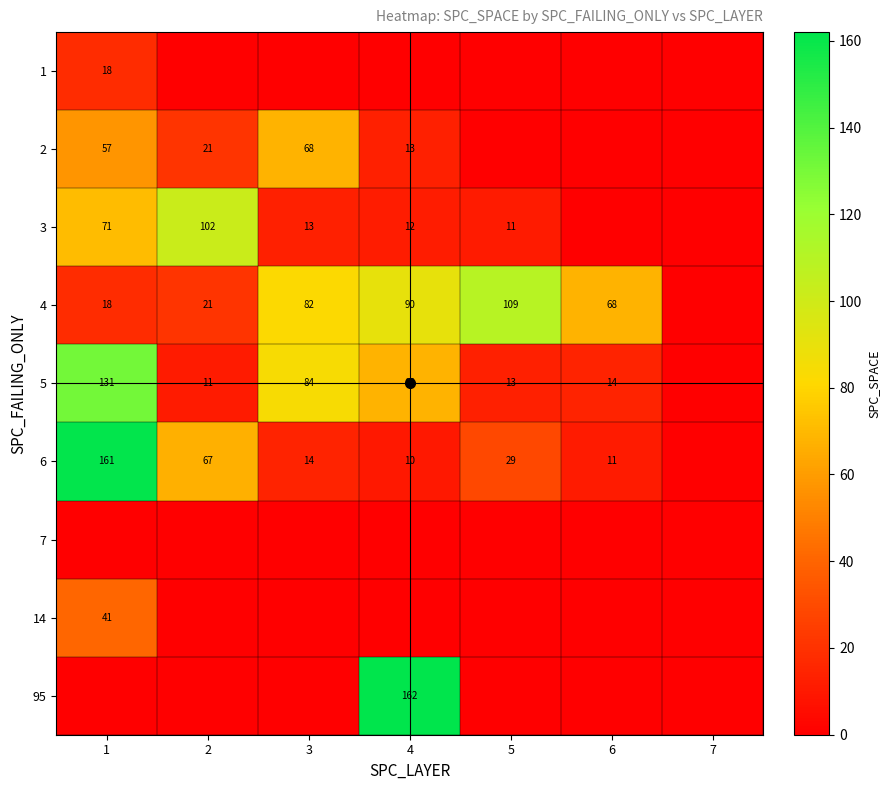

What is the difference between the highest and lowest values at 1?

161